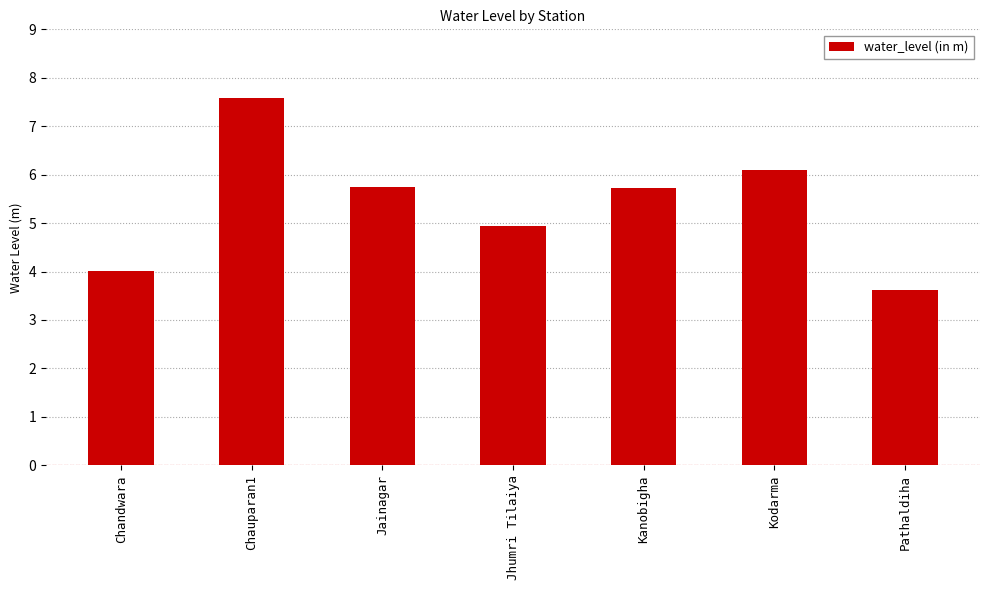

What position from the left is Jhumri Tilaiya?

4